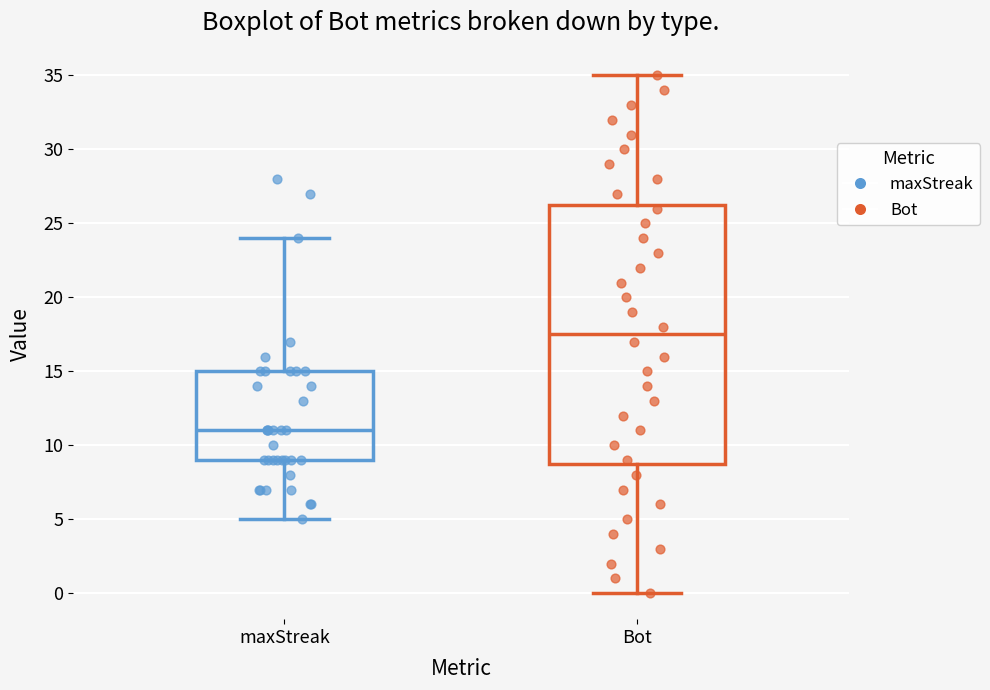

Which box is the tallest, from its lower edge to its upper edge?

Bot